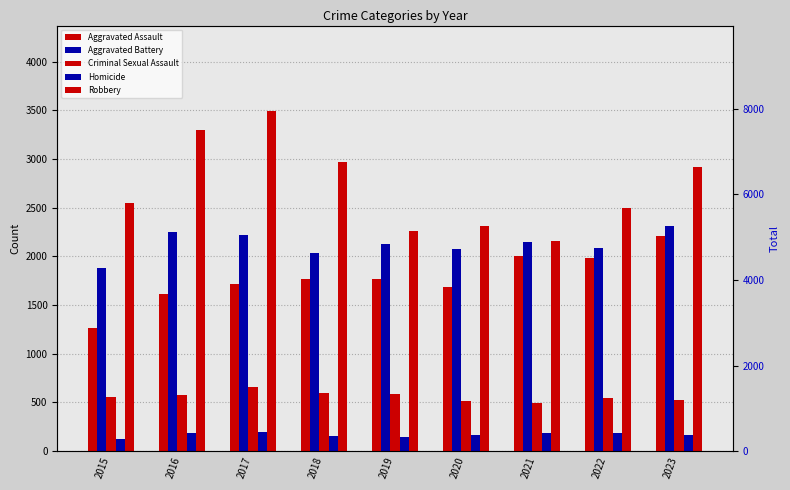

What is the sum of the Aggravated Battery values at 2015 and 2020?

3957